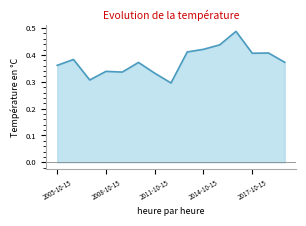

How many distinct data groups are displayed?

1